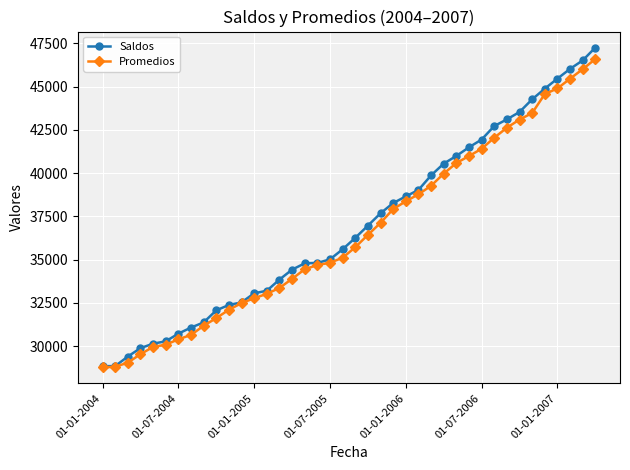

True or false: Promedios has more than 2 interior local peaks.

False